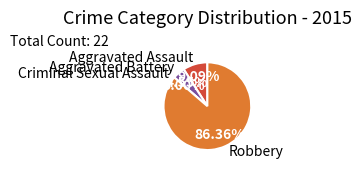

Is Robbery the majority of the pie?

Yes